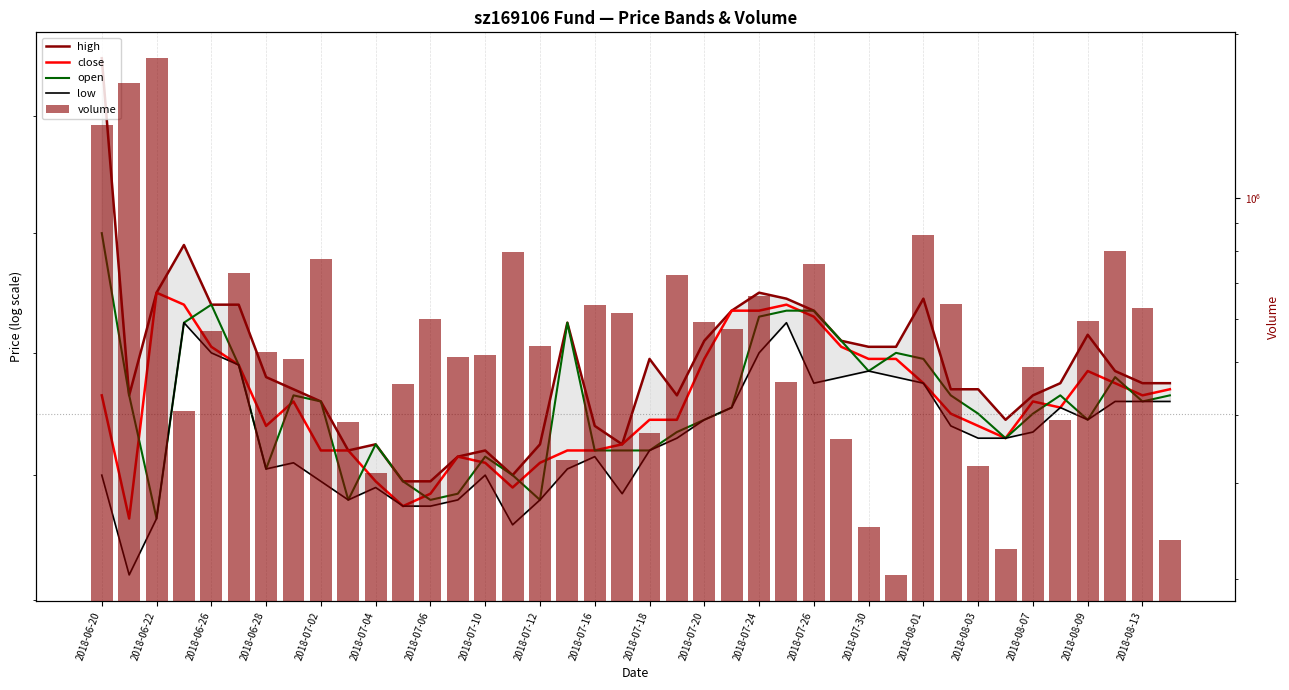

Which has a higher value, 2018-07-12 or 2018-07-24?

2018-07-24